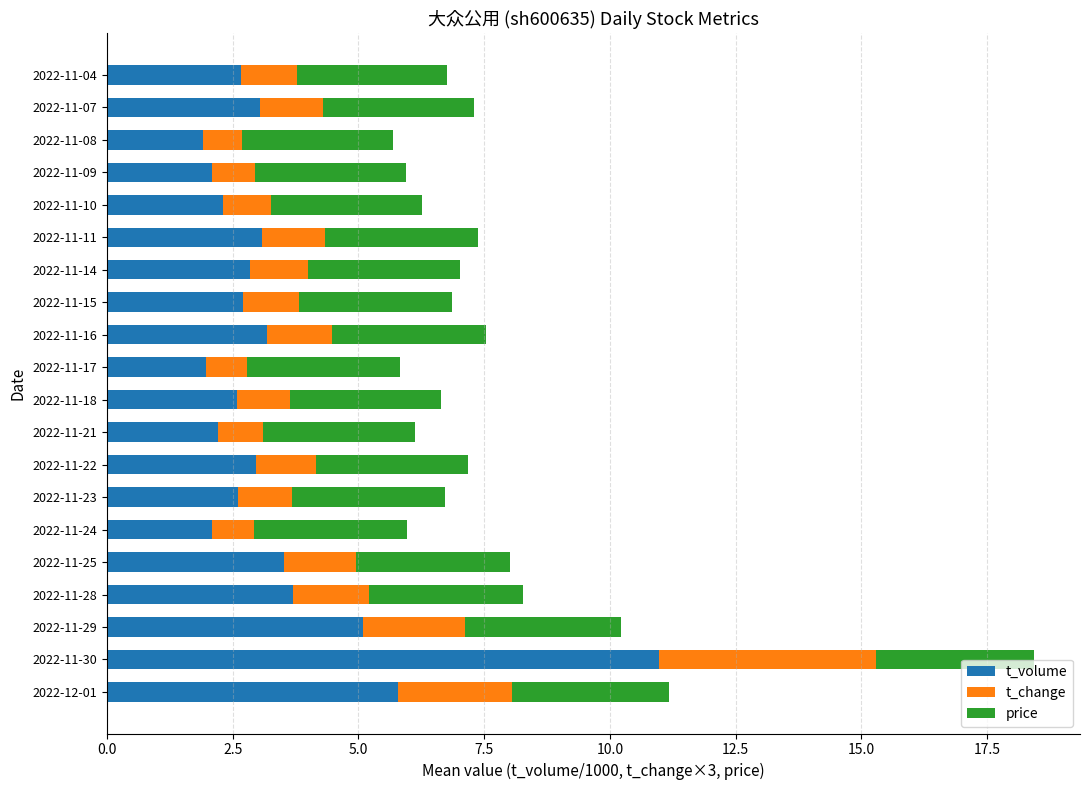

What is the average value of the t_volume series?

3.4